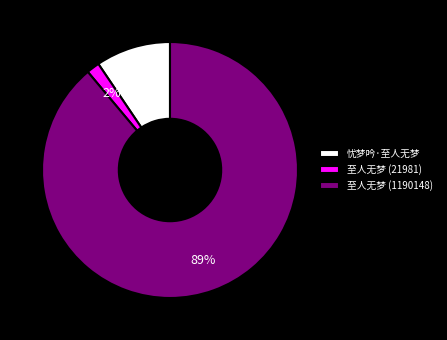

To the nearest percent, what percentage of the pie is 忧梦吟·至人无梦?

9%